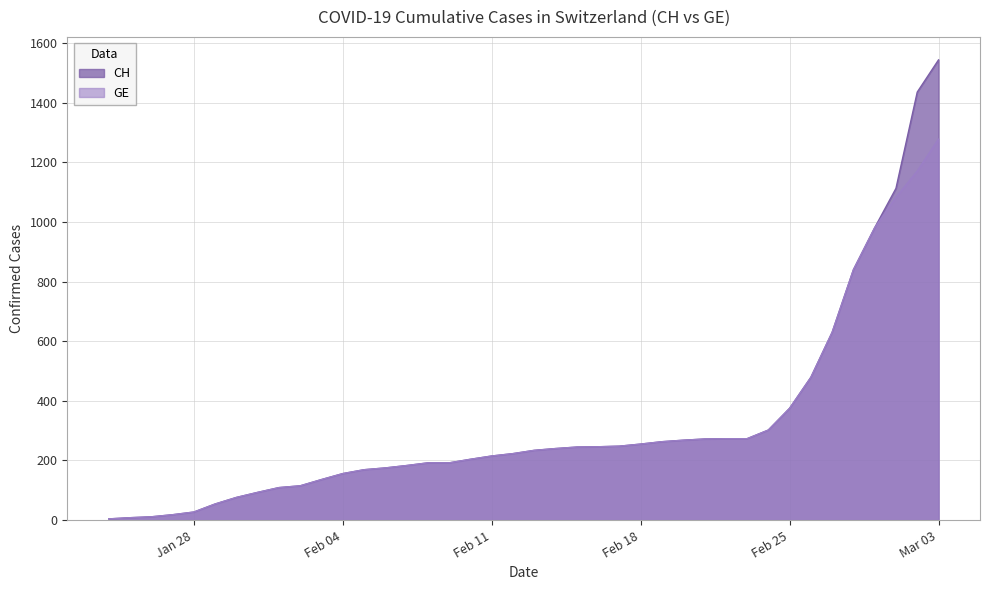

How many data points in GE are above 375?

7